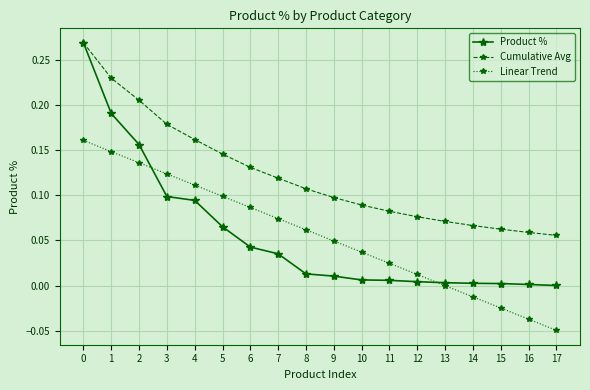

Which series has the largest range (max minus min)?

Product %